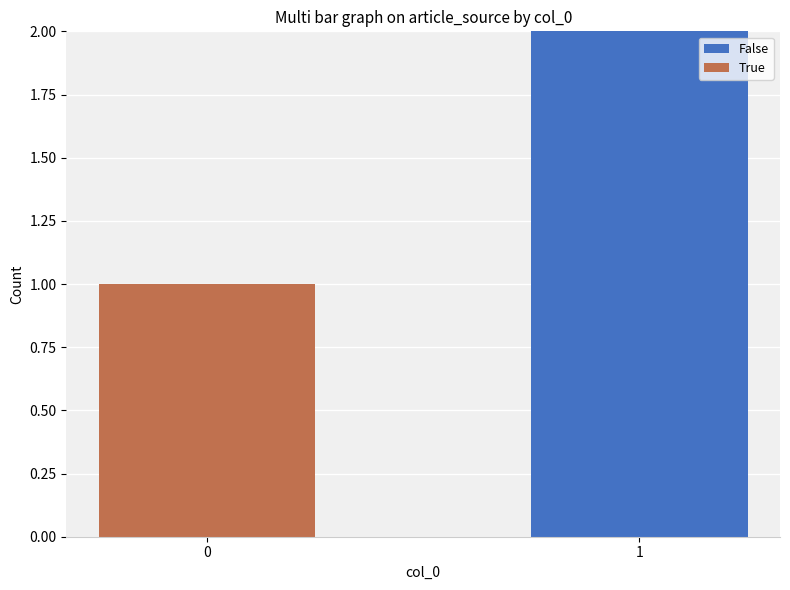

Reading left to right, list the values for the False series.

0=0	1=2